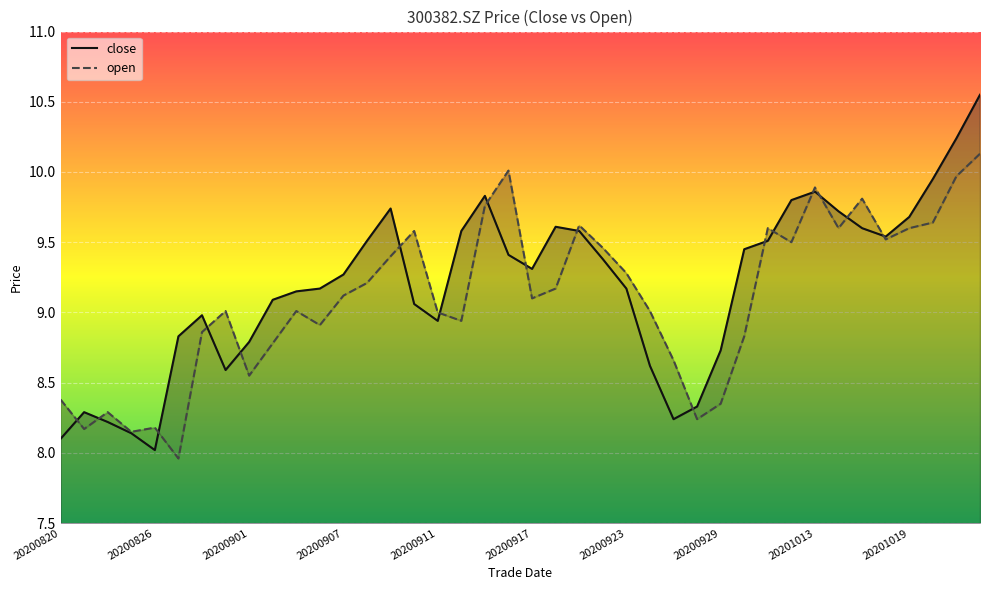

List the series in order of their overall mean, highest first.

close, open